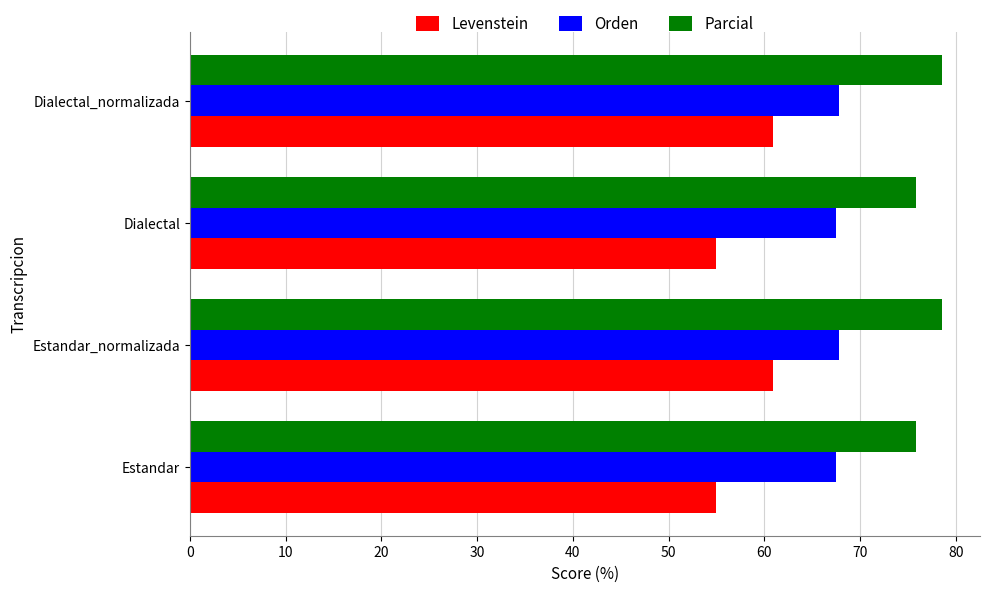

Count the Levenstein values in the range 54 to 60.

2